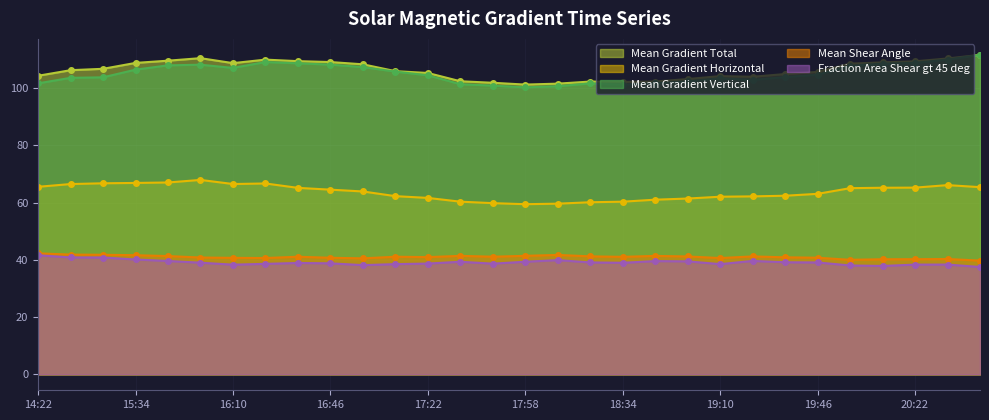

What is the difference between the second highest and second lowest values in the Mean Gradient Total series?

8.9